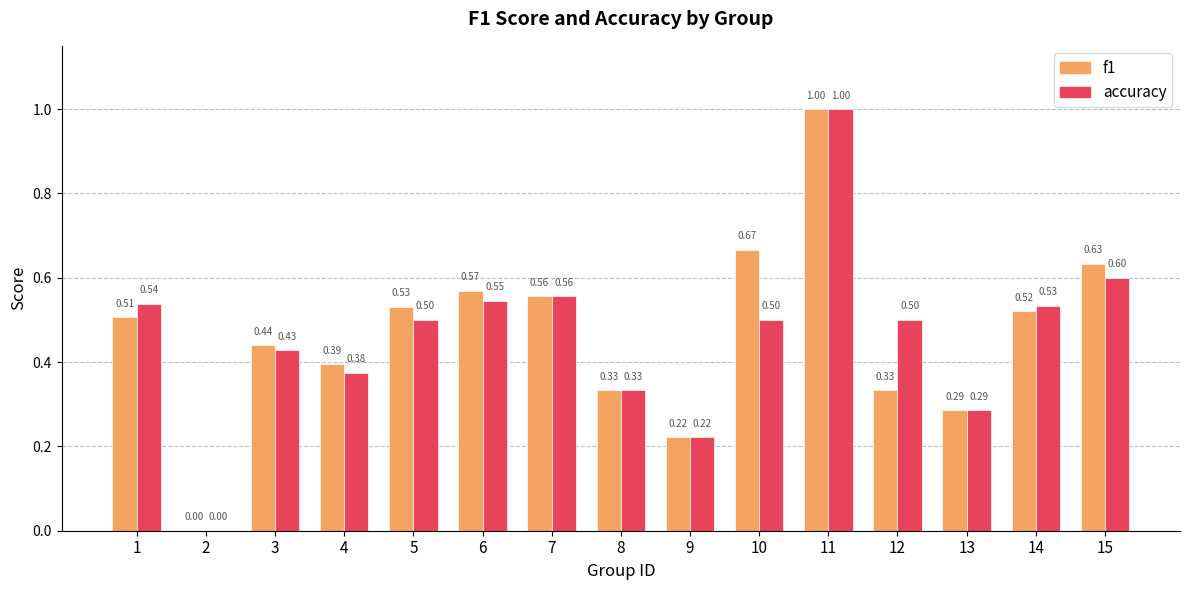

Is the value of f1 at 10 greater than the value of accuracy at 1?

Yes